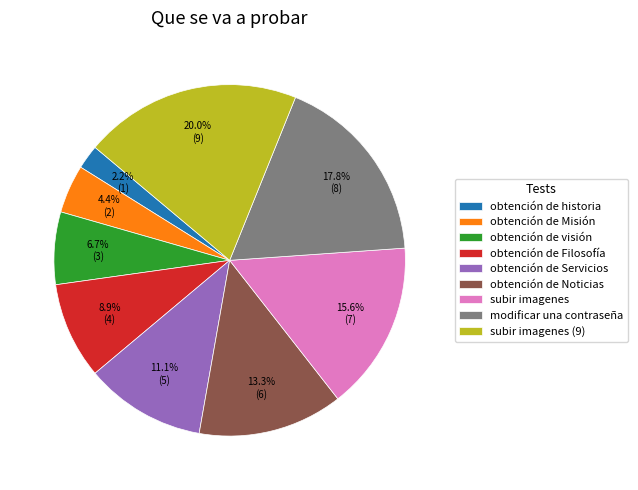

Is obtención de Filosofía the majority of the pie?

No